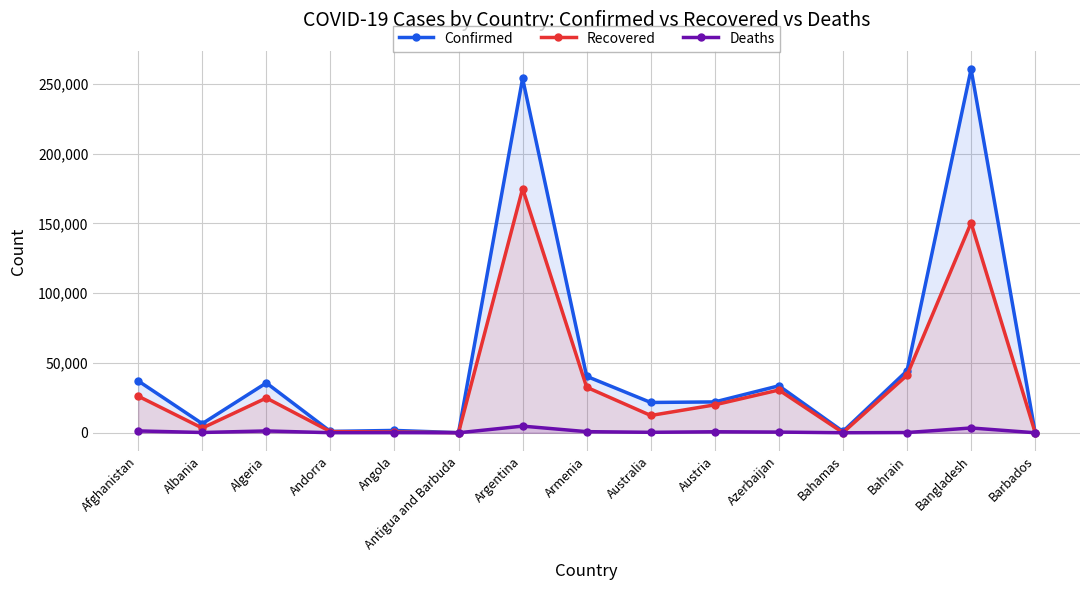

What position from the left is Albania?

2